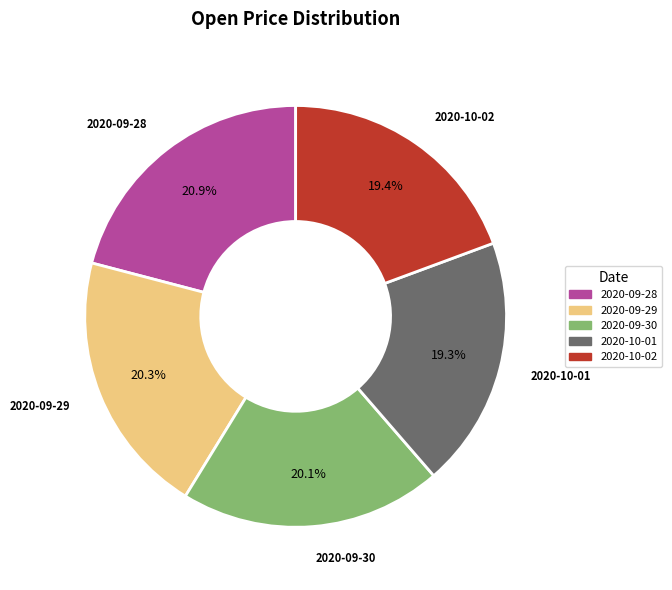

What is the ratio of the value at 2020-10-01 to the value at 2020-09-28?

0.9